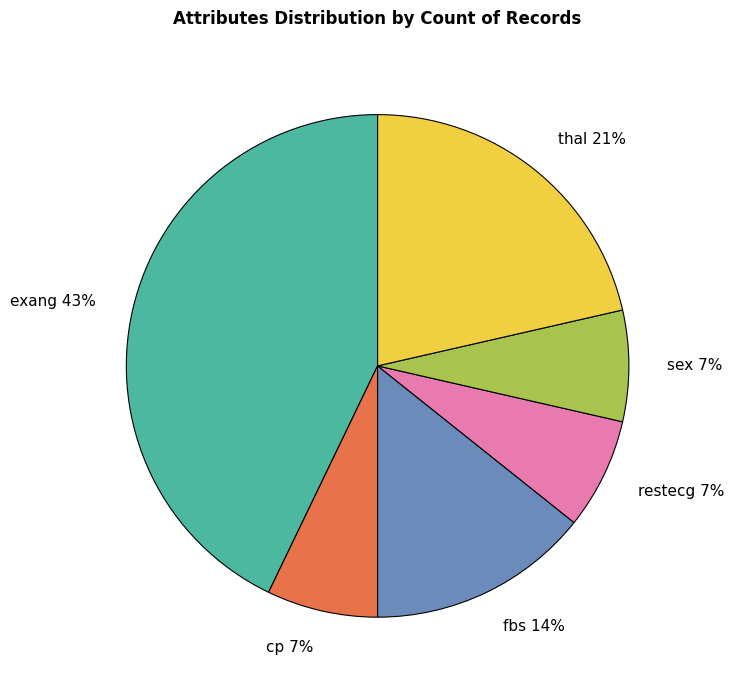

Do exang and fbs together represent more than half of the pie?

Yes